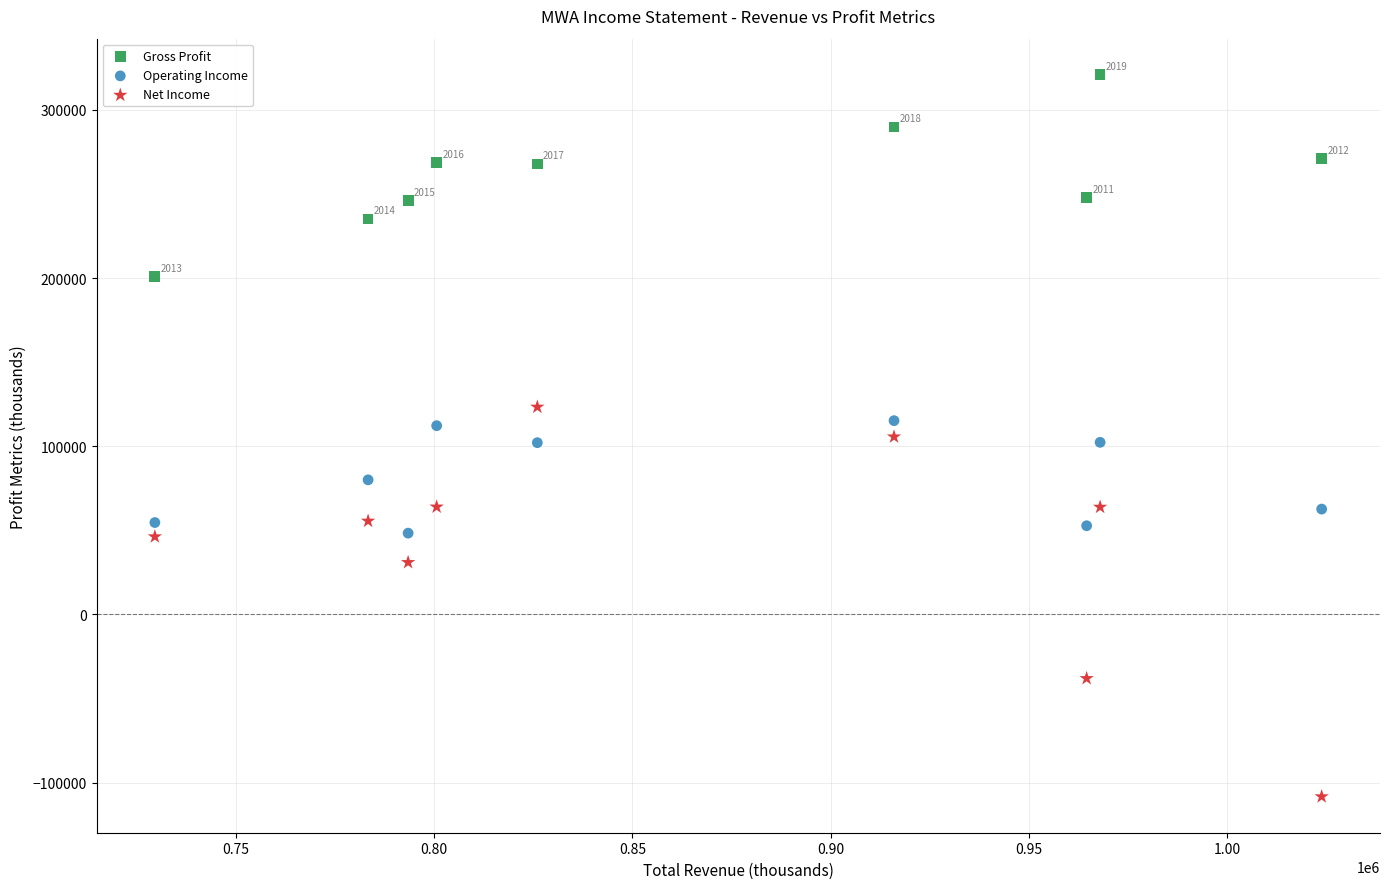

Which series has the widest spread of Y values?

Net Income